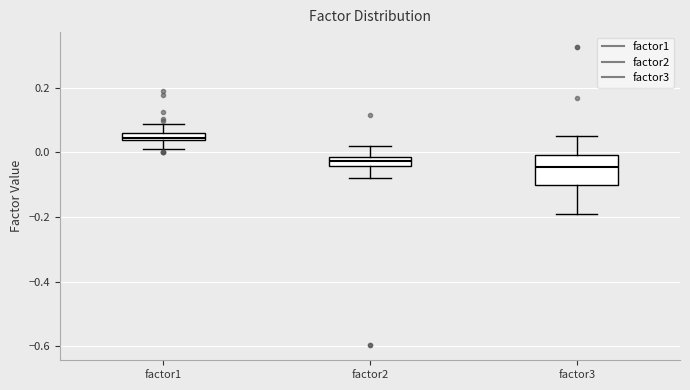

Comparing the boxes themselves (not the whiskers), which one is the tallest?

factor3